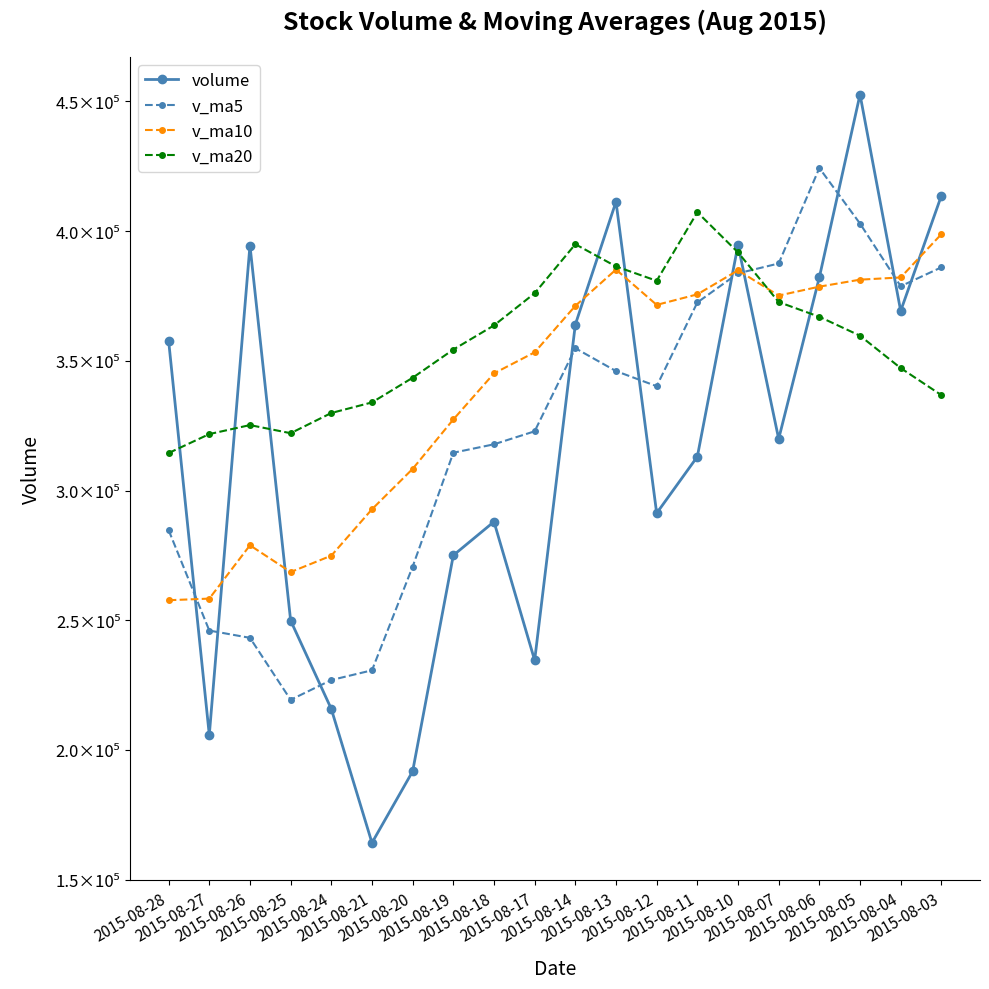

Where does the v_ma10 series first go above 371194?

2015-08-14